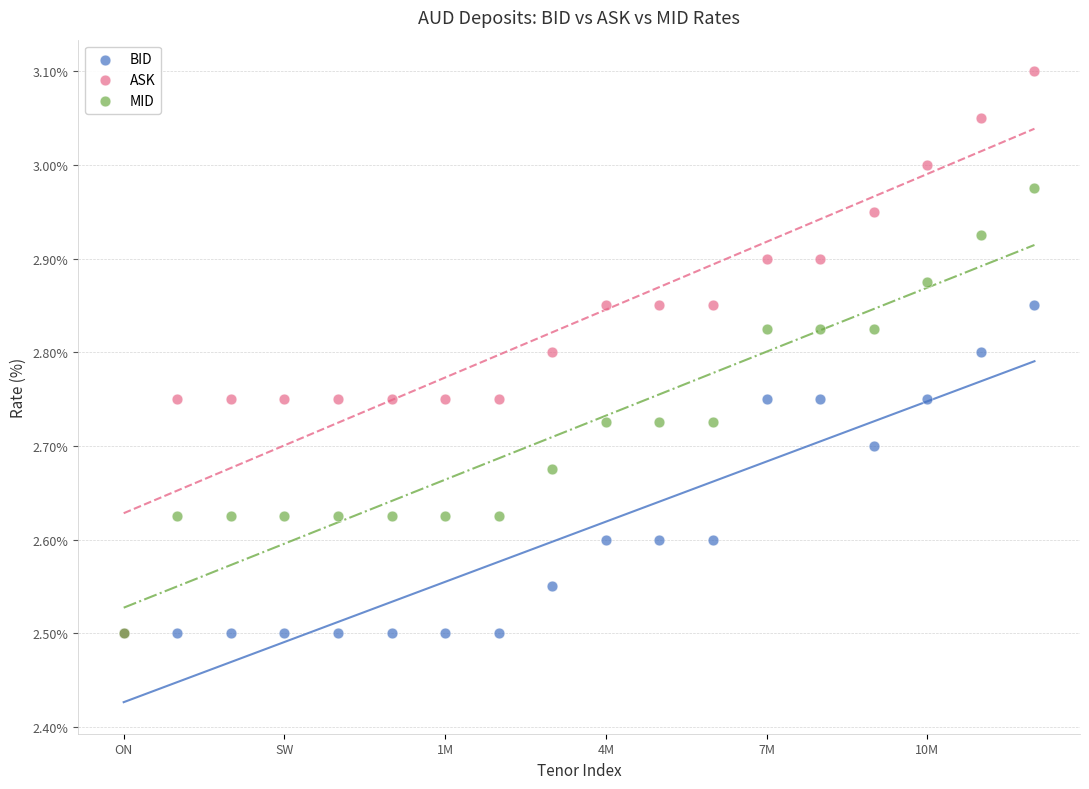

What are all the series names shown in the legend?

BID, ASK, MID